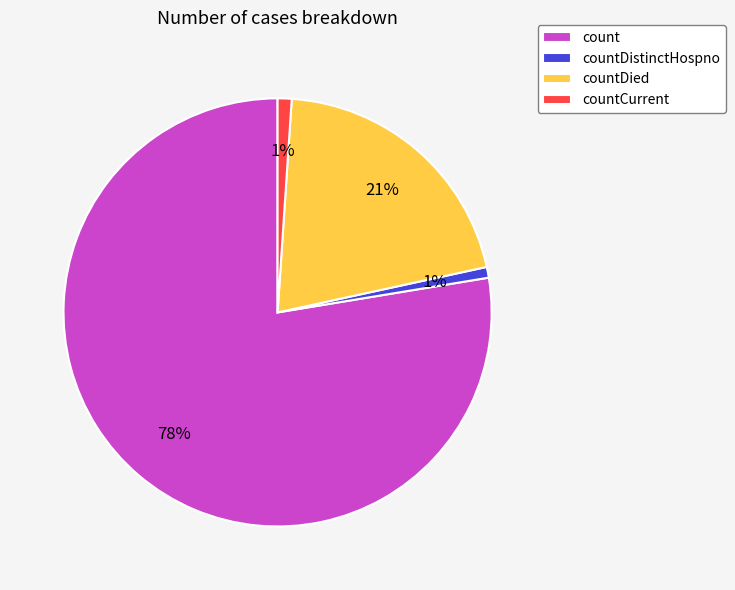

How many slices are in this pie chart?

4